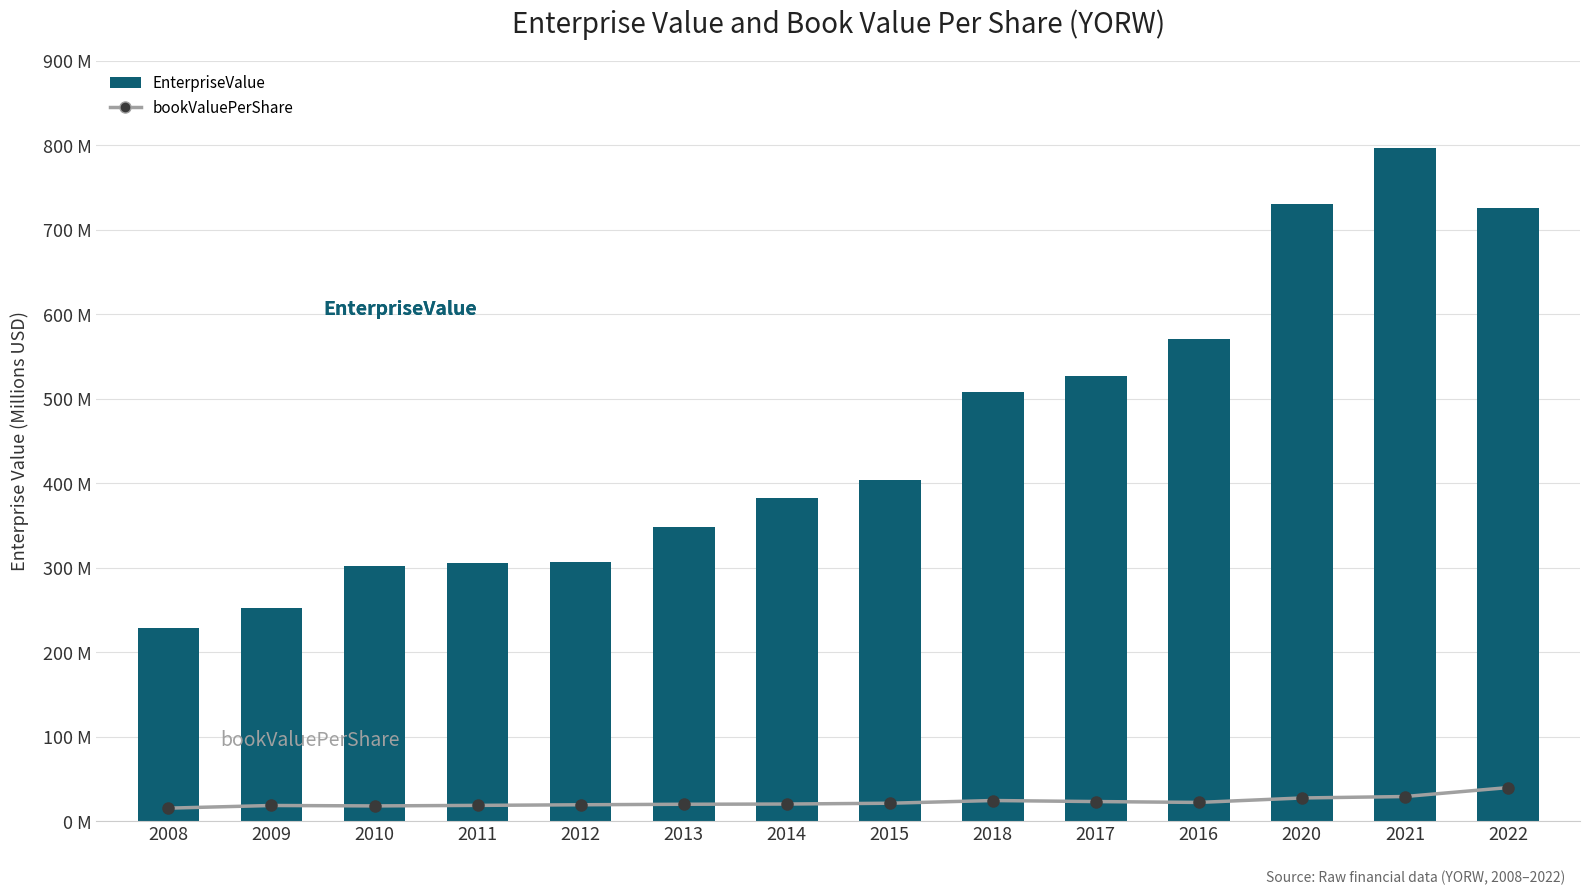

Does the chart contain stacked bars?

No